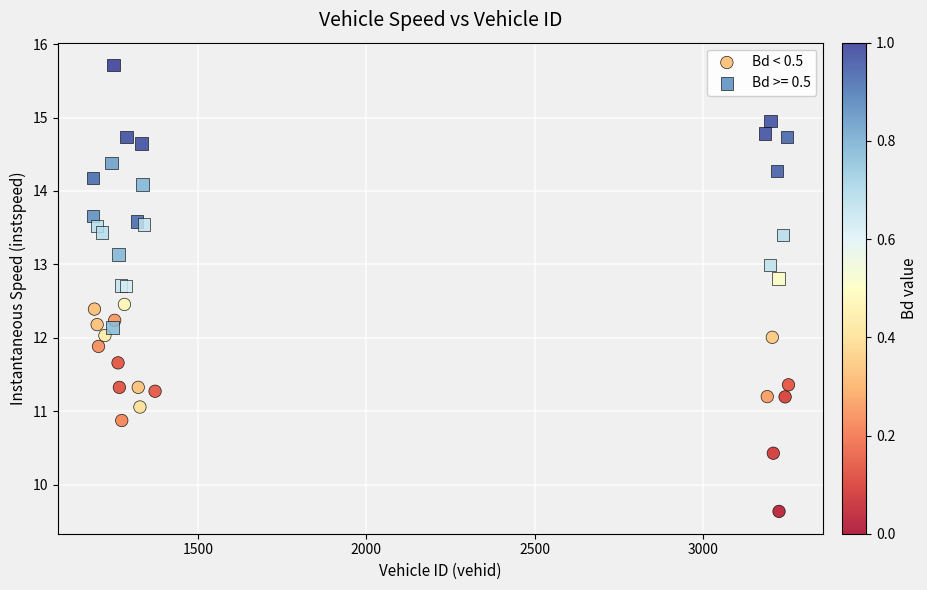

Which series reaches the minimum Y coordinate?

Bd < 0.5